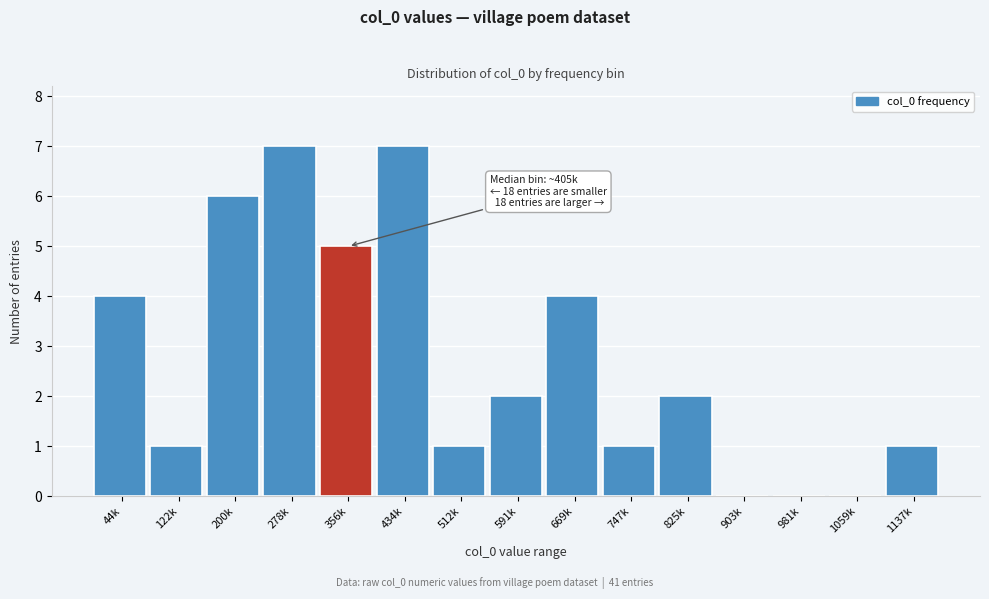

Reading left to right, list all the values displayed in this chart.

44k=4	122k=1	200k=6	278k=7	356k=5	434k=7	512k=1	591k=2	669k=4	747k=1	825k=2	903k=0	981k=0	1059k=0	1137k=1